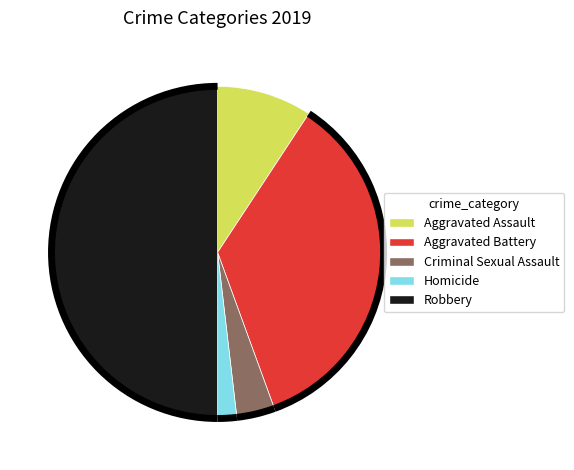

Is Aggravated Assault the majority of the pie?

No